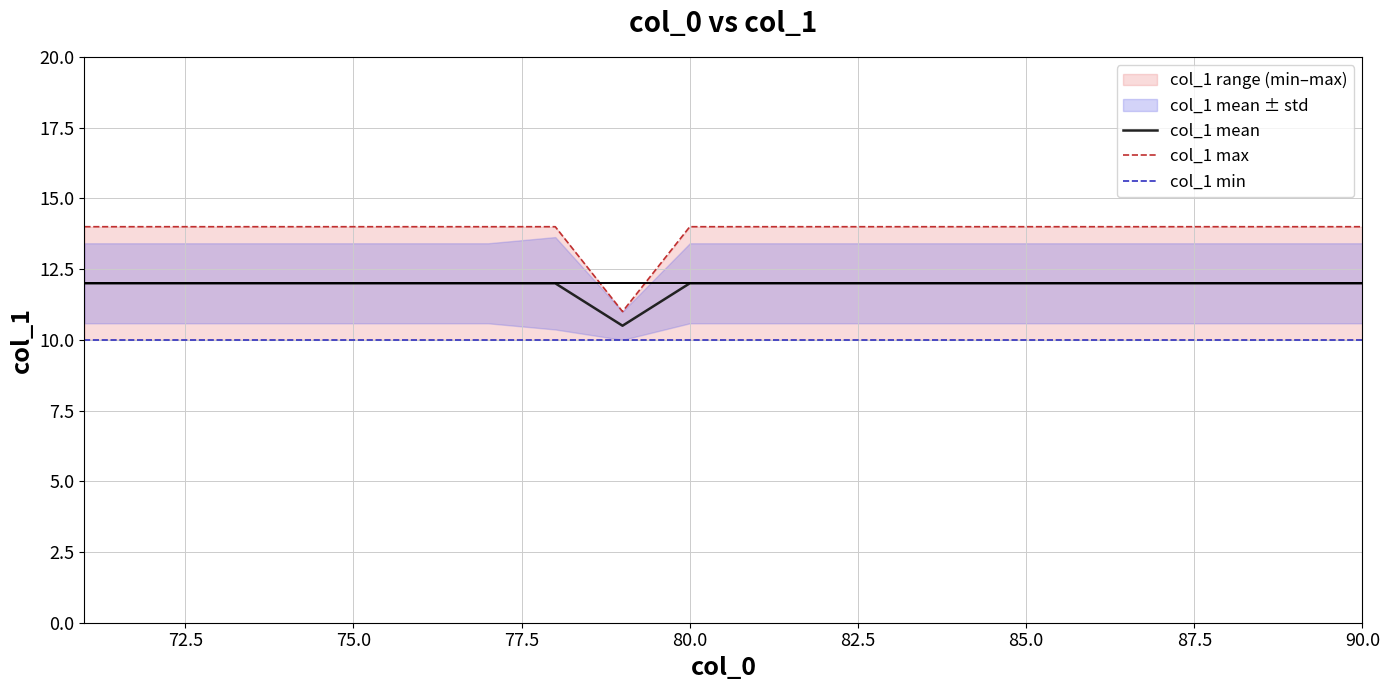

True or false: col_1 mean has a value of 15.7 at 75.0.

False